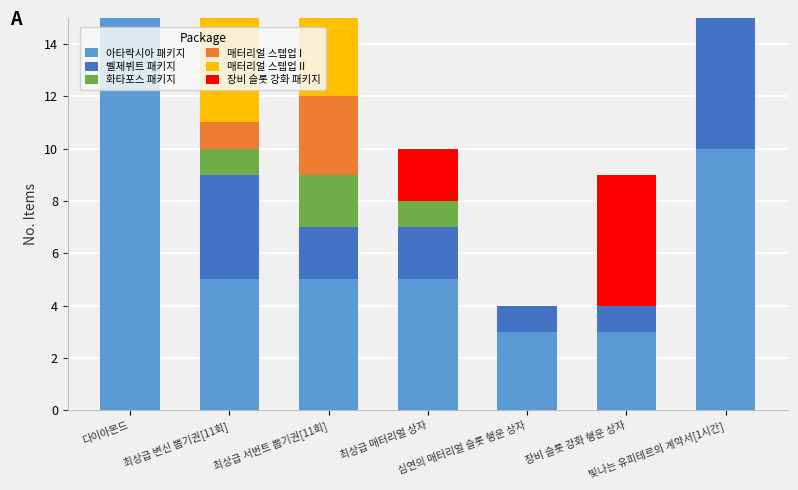

Does the chart contain any negative values?

No